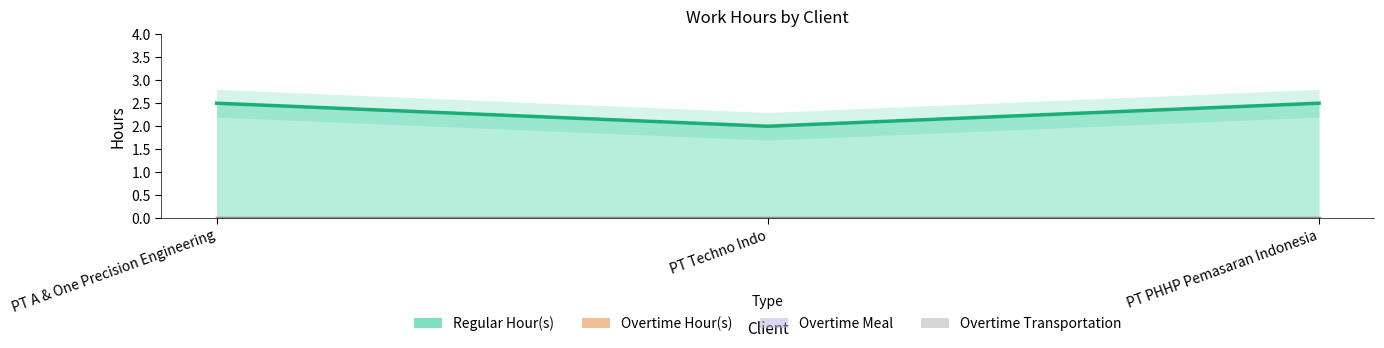

The Overtime Meal series shows 0.0 at PT PHHP Pemasaran Indonesia. True or false?

True